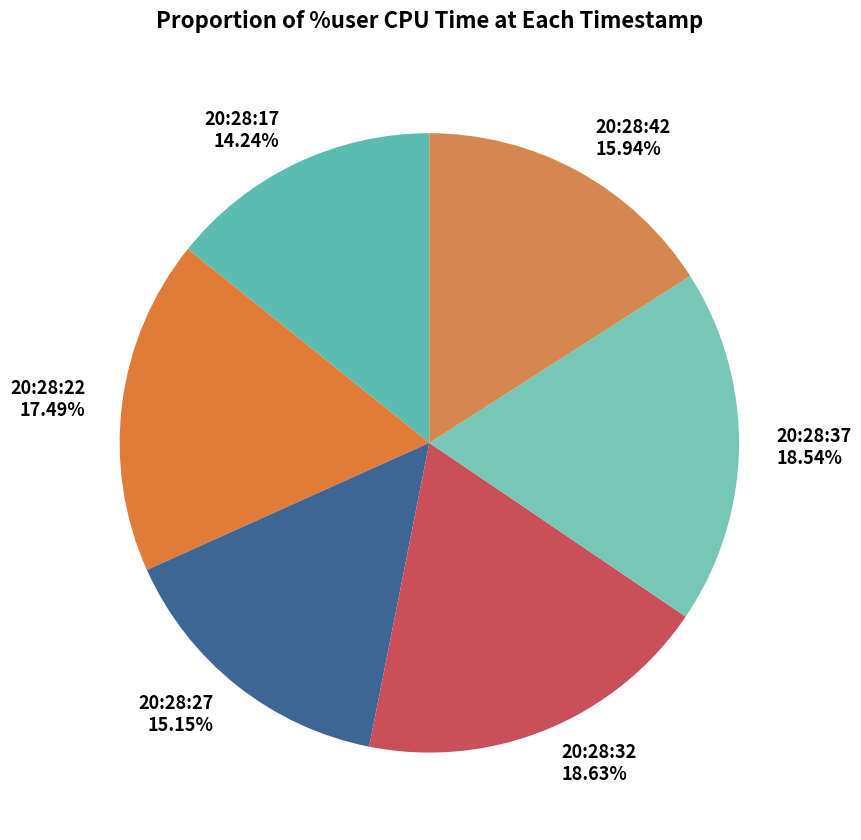

Approximately how many times larger is the value at 20:28:22 compared to 20:28:37?

0.9